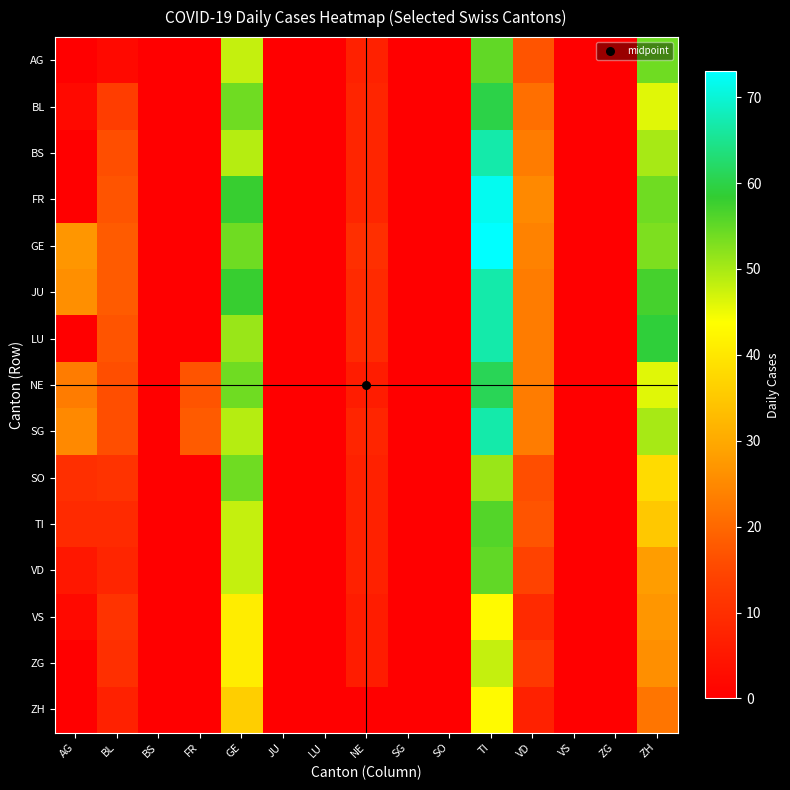

Which has a higher value, BL or ZH?

ZH